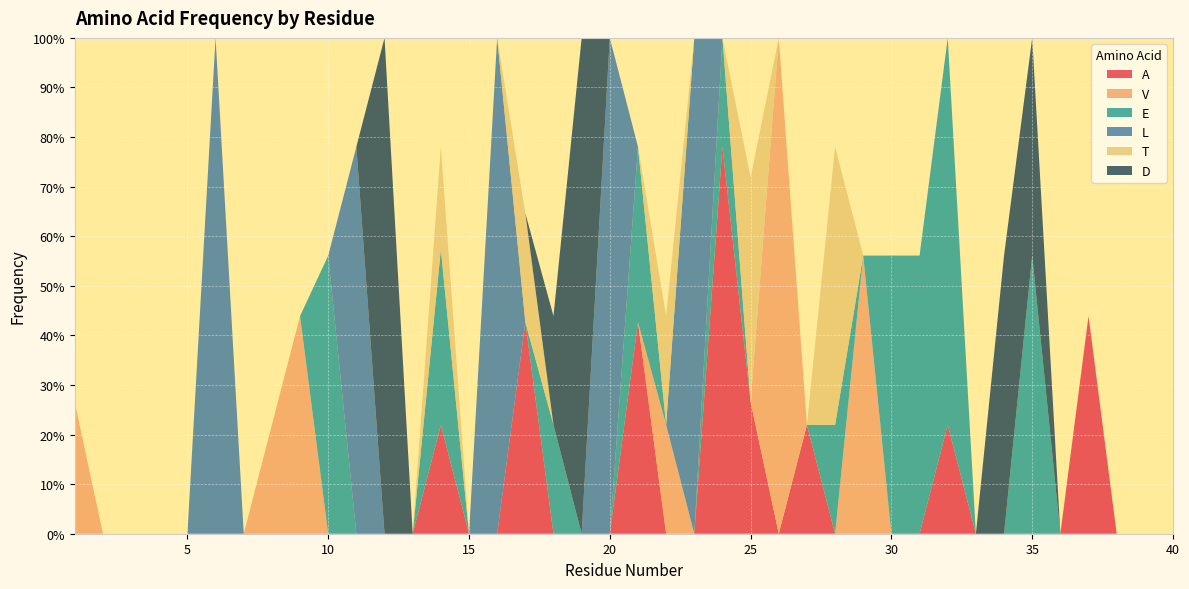

Reading right to left, what are all the values shown in this chart?

A: 40=0.0	39=0.0	38=0.0	37=0.4	36=0.0	35=0.0	34=0.0	33=0.0	32=0.2	31=0.0	30=0.0	29=0.0	28=0.0	27=0.2	26=0.0	25=0.3	24=0.8	23=0.0	22=0.0	21=0.4	20=0.0	19=0.0	18=0.0	17=0.4	16=0.0	15=0.0	14=0.2	13=0.0	12=0.0	11=0.0	10=0.0	9=0.0	8=0.0	7=0.0	6=0.0	5=0.0	4=0.0	3=0.0	2=0.0	1=0.0
V: 40=0.0	39=0.0	38=0.0	37=0.0	36=0.0	35=0.0	34=0.0	33=0.0	32=0.0	31=0.0	30=0.0	29=0.6	28=0.0	27=0.0	26=1.0	25=0.0	24=0.0	23=0.0	22=0.2	21=0.0	20=0.0	19=0.0	18=0.0	17=0.0	16=0.0	15=0.0	14=0.0	13=0.0	12=0.0	11=0.0	10=0.0	9=0.4	8=0.2	7=0.0	6=0.0	5=0.0	4=0.0	3=0.0	2=0.0	1=0.3
E: 40=0.0	39=0.0	38=0.0	37=0.0	36=0.0	35=0.6	34=0.0	33=0.0	32=0.8	31=0.6	30=0.6	29=0.0	28=0.2	27=0.0	26=0.0	25=0.0	24=0.2	23=0.0	22=0.0	21=0.4	20=0.0	19=0.0	18=0.2	17=0.0	16=0.0	15=0.0	14=0.4	13=0.0	12=0.0	11=0.0	10=0.6	9=0.0	8=0.0	7=0.0	6=0.0	5=0.0	4=0.0	3=0.0	2=0.0	1=0.0
L: 40=0.0	39=0.0	38=0.0	37=0.0	36=0.0	35=0.0	34=0.0	33=0.0	32=0.0	31=0.0	30=0.0	29=0.0	28=0.0	27=0.0	26=0.0	25=0.0	24=0.0	23=1.0	22=0.0	21=0.0	20=1.0	19=0.0	18=0.0	17=0.0	16=1.0	15=0.0	14=0.0	13=0.0	12=0.0	11=0.8	10=0.0	9=0.0	8=0.0	7=0.0	6=1.0	5=0.0	4=0.0	3=0.0	2=0.0	1=0.0
T: 40=0.0	39=0.0	38=0.0	37=0.0	36=0.0	35=0.0	34=0.0	33=0.0	32=0.0	31=0.0	30=0.0	29=0.0	28=0.6	27=0.0	26=0.0	25=0.5	24=0.0	23=0.0	22=0.2	21=0.0	20=0.0	19=0.0	18=0.0	17=0.2	16=0.0	15=0.0	14=0.2	13=0.0	12=0.0	11=0.0	10=0.0	9=0.0	8=0.0	7=0.0	6=0.0	5=0.0	4=0.0	3=0.0	2=0.0	1=0.0
D: 40=0.0	39=0.0	38=0.0	37=0.0	36=0.0	35=0.4	34=0.6	33=0.0	32=0.0	31=0.0	30=0.0	29=0.0	28=0.0	27=0.0	26=0.0	25=0.0	24=0.0	23=0.0	22=0.0	21=0.0	20=0.0	19=1.0	18=0.2	17=0.0	16=0.0	15=0.0	14=0.0	13=0.0	12=1.0	11=0.0	10=0.0	9=0.0	8=0.0	7=0.0	6=0.0	5=0.0	4=0.0	3=0.0	2=0.0	1=0.0